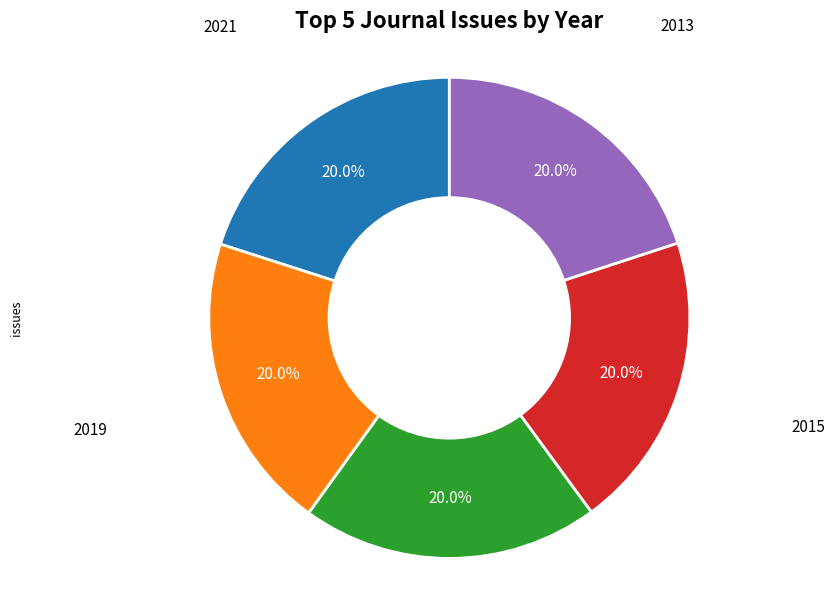

Is there a majority slice in this chart?

No